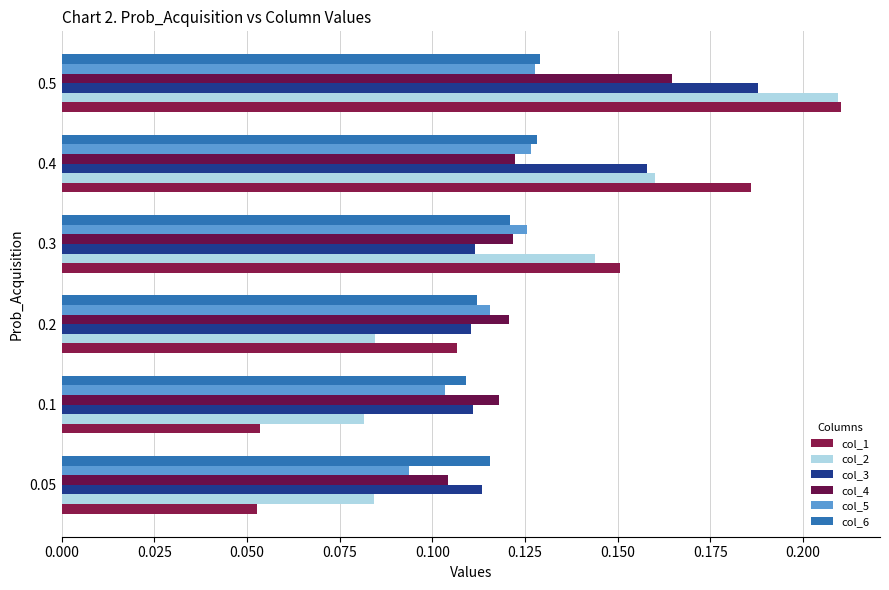

How many data points does each series have?

6